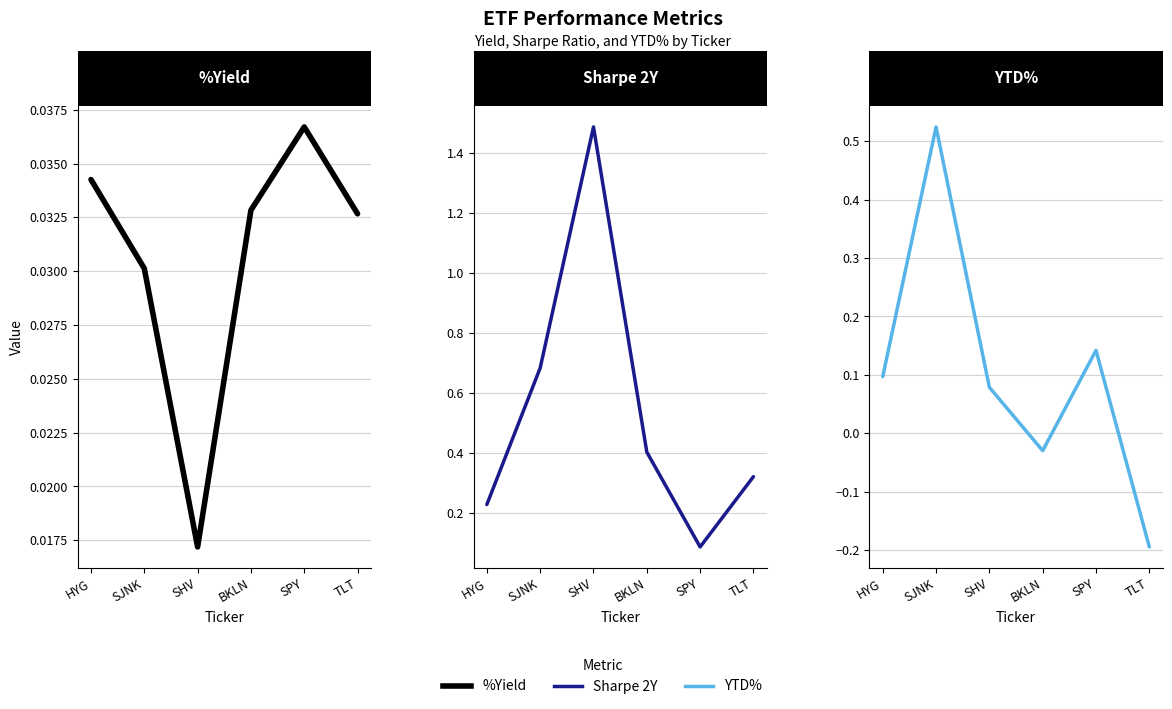

Does the chart display data point markers on the line(s)?

No